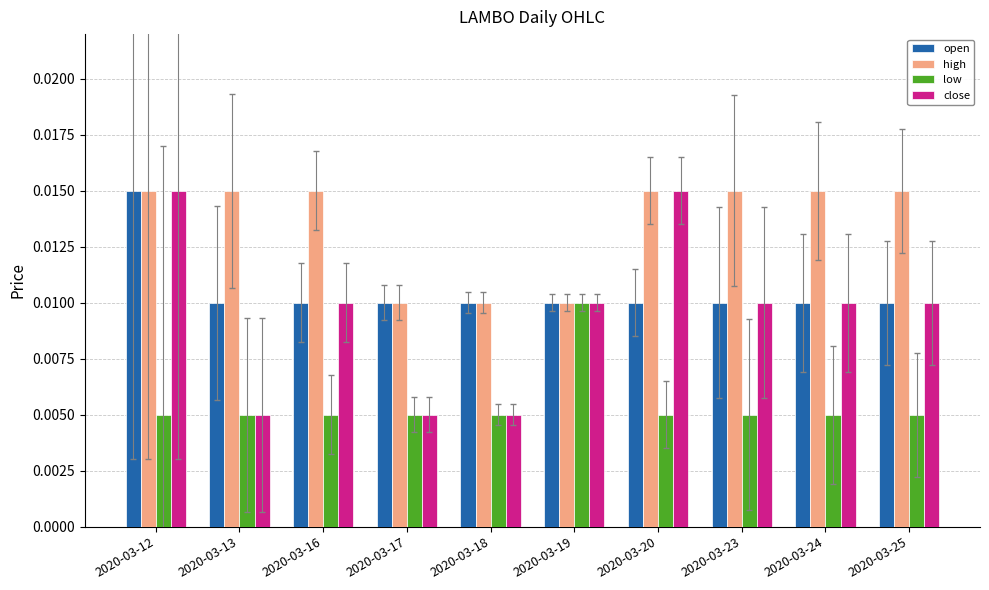

How many high values are between 0 and 1?

10